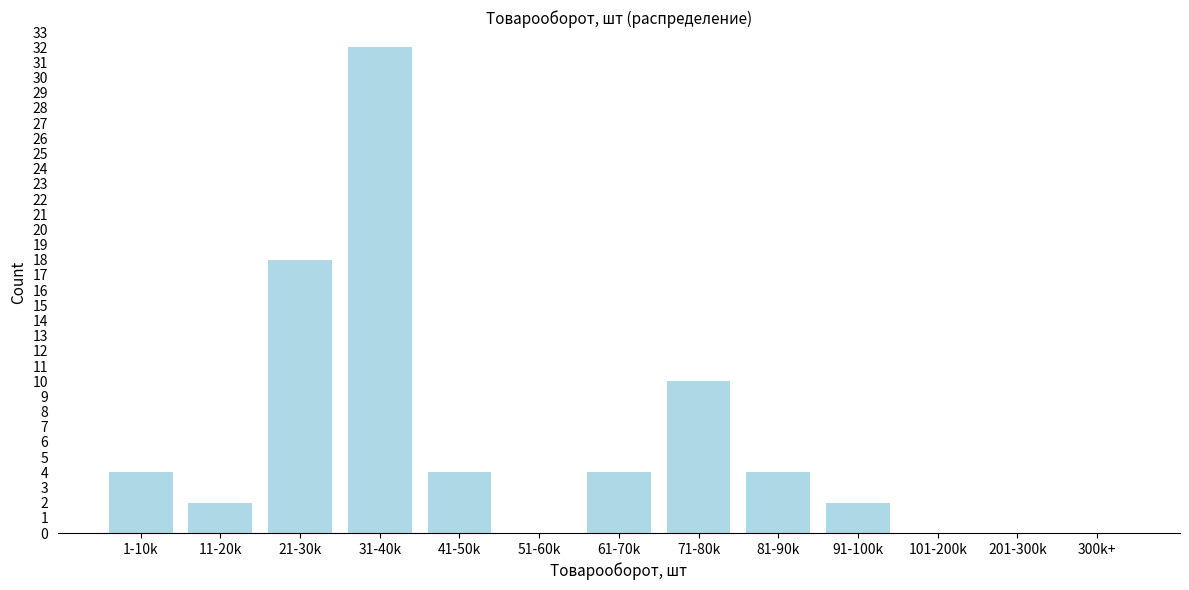

Reading left to right, what are all the values shown in this chart?

1-10k=4	11-20k=2	21-30k=18	31-40k=32	41-50k=4	51-60k=0	61-70k=4	71-80k=10	81-90k=4	91-100k=2	101-200k=0	201-300k=0	300k+=0